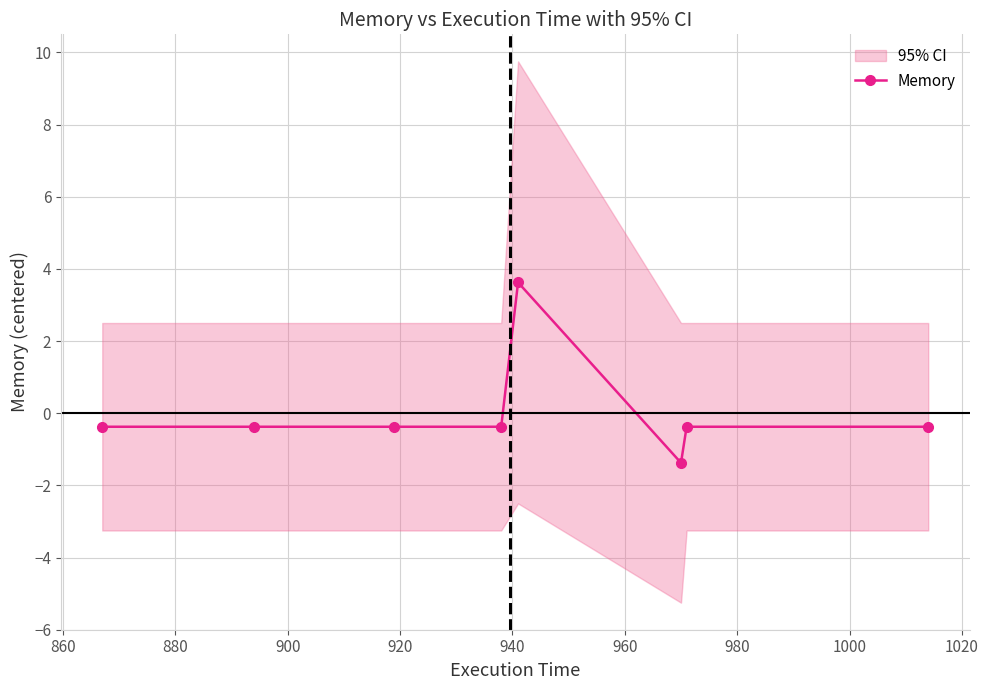

What is the lowest value of the Memory series?

-1.4